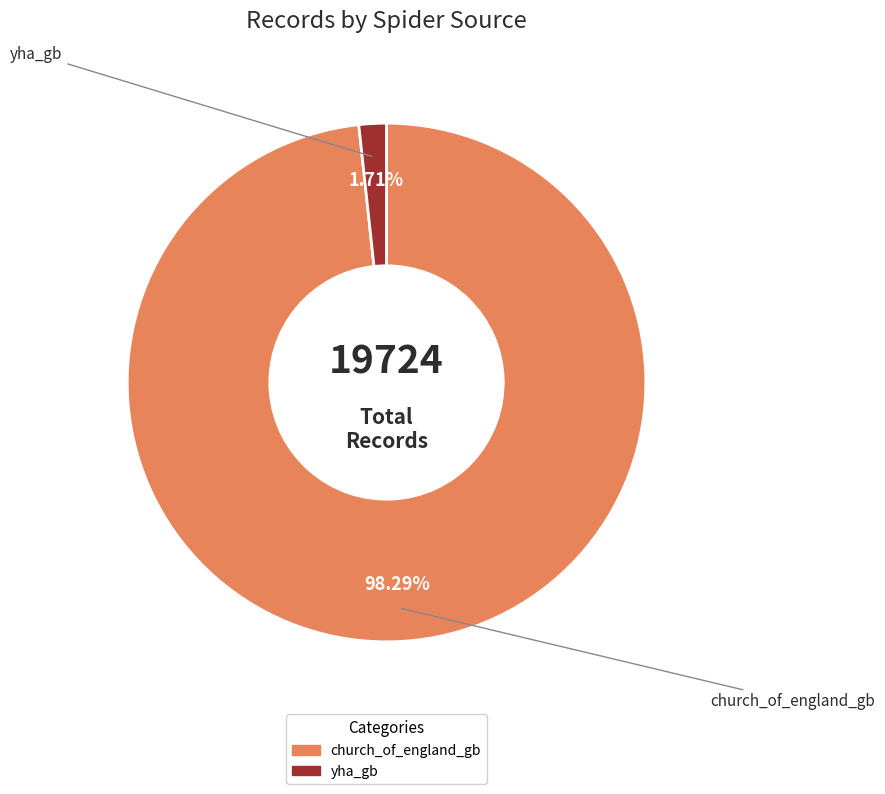

Between yha_gb and church_of_england_gb, which is larger?

church_of_england_gb